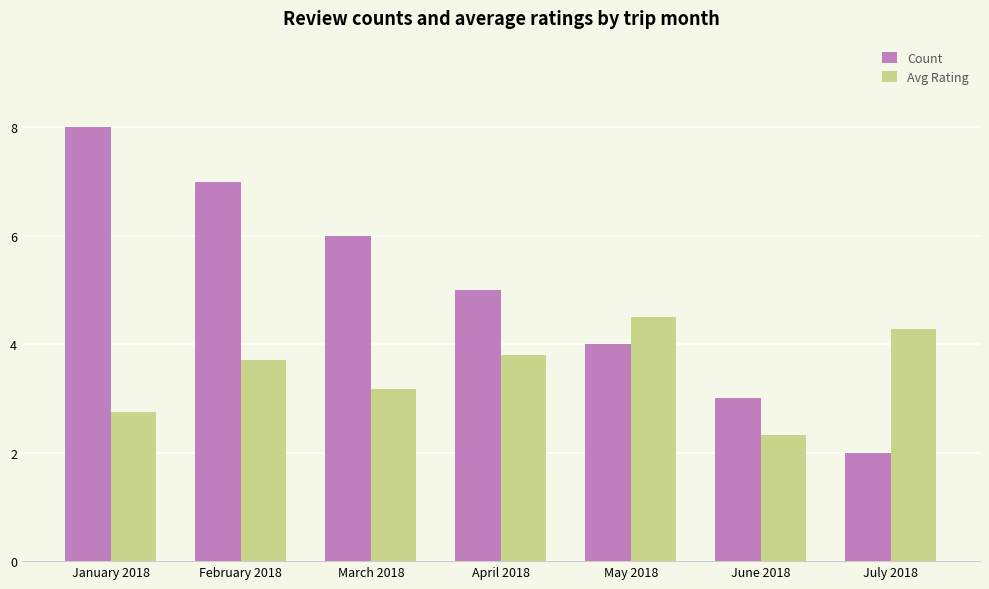

Which series has the widest spread of values?

Count